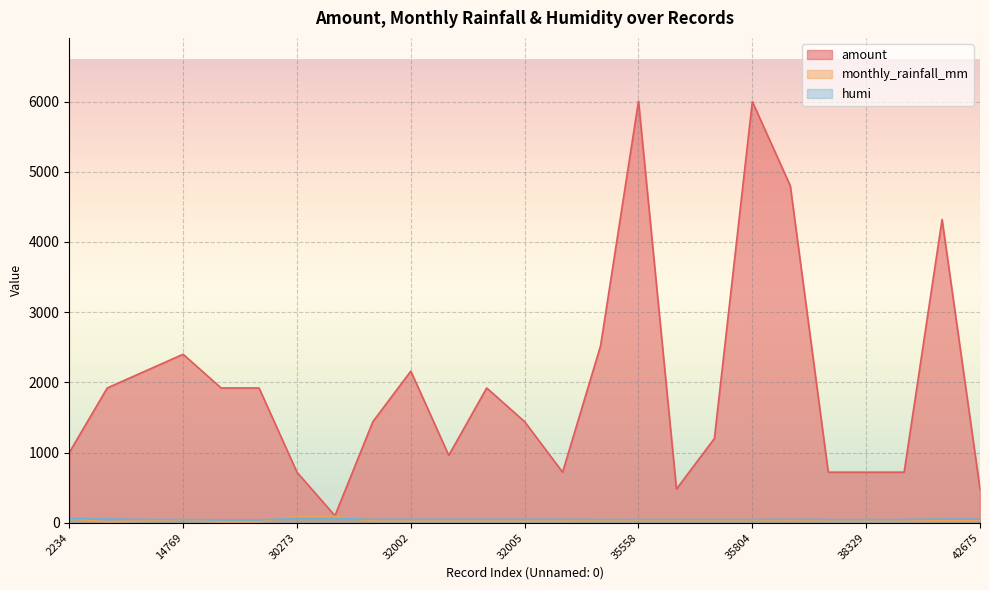

Reading left to right, transcribe all the data shown in this chart.

amount: 1000.0	1920.0	2160.0	2400.0	1920.0	1920.0	720.0	100.0	1440.0	2160.0	960.0	1920.0	1440.0	720.0	2520.0	6006.0	480.0	1200.0	6000.0	4800.0	720.0	720.0	720.0	4320.0	480.0
monthly_rainfall_mm: 56.9	12.9	27.2	45.4	11.4	11.4	92.9	92.9	23.1	23.1	23.1	23.1	23.1	23.1	33.9	33.9	33.9	33.9	33.9	32.3	24.7	24.7	24.7	31.3	31.3
humi: 58.0	54.0	47.0	47.0	42.0	42.0	60.0	60.0	49.0	49.0	49.0	49.0	49.0	49.0	46.0	46.0	46.0	46.0	46.0	49.0	46.0	46.0	46.0	53.0	53.0